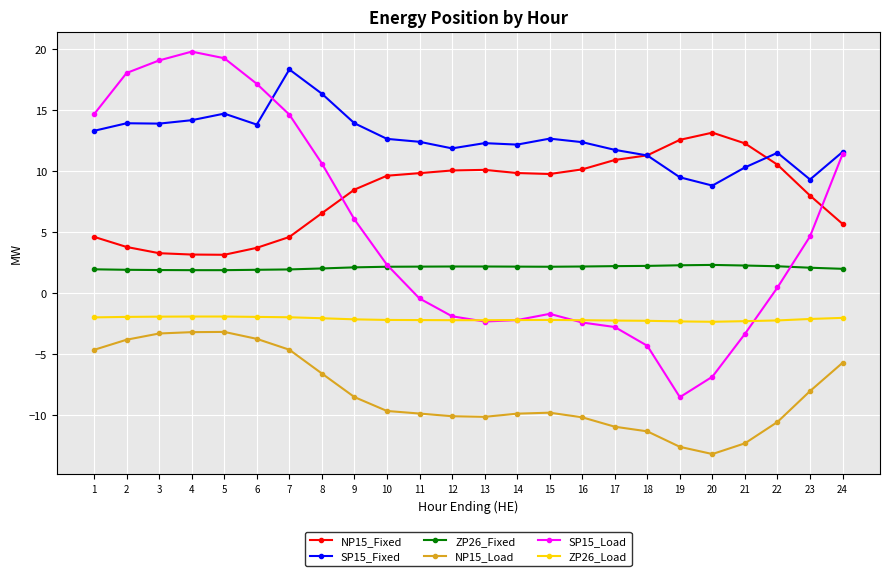

How many values in the NP15_Fixed series exceed 9?

13